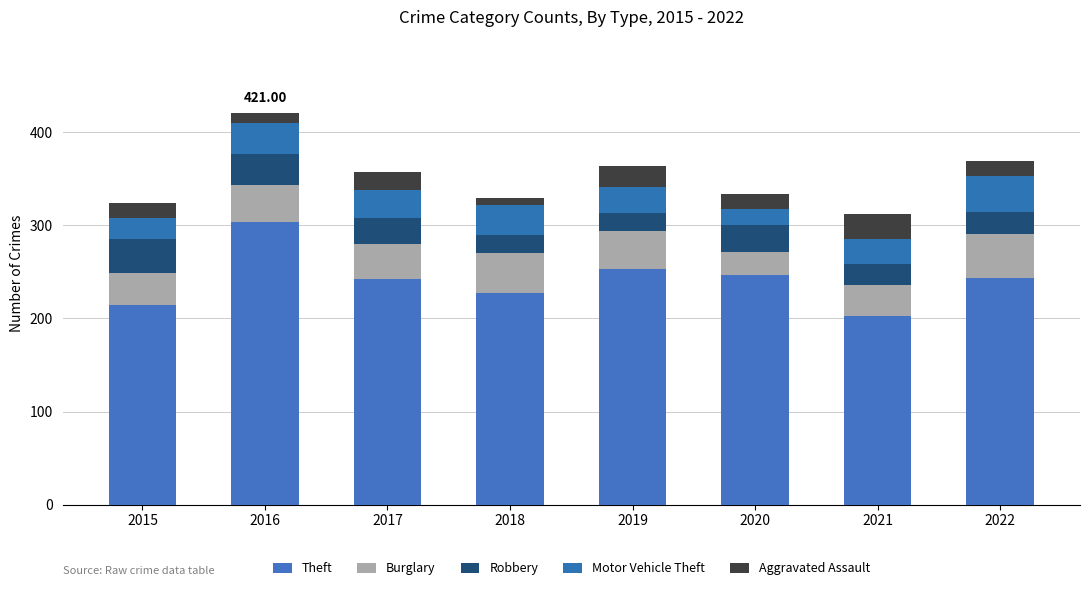

What is the total value across all series at 2021?

312